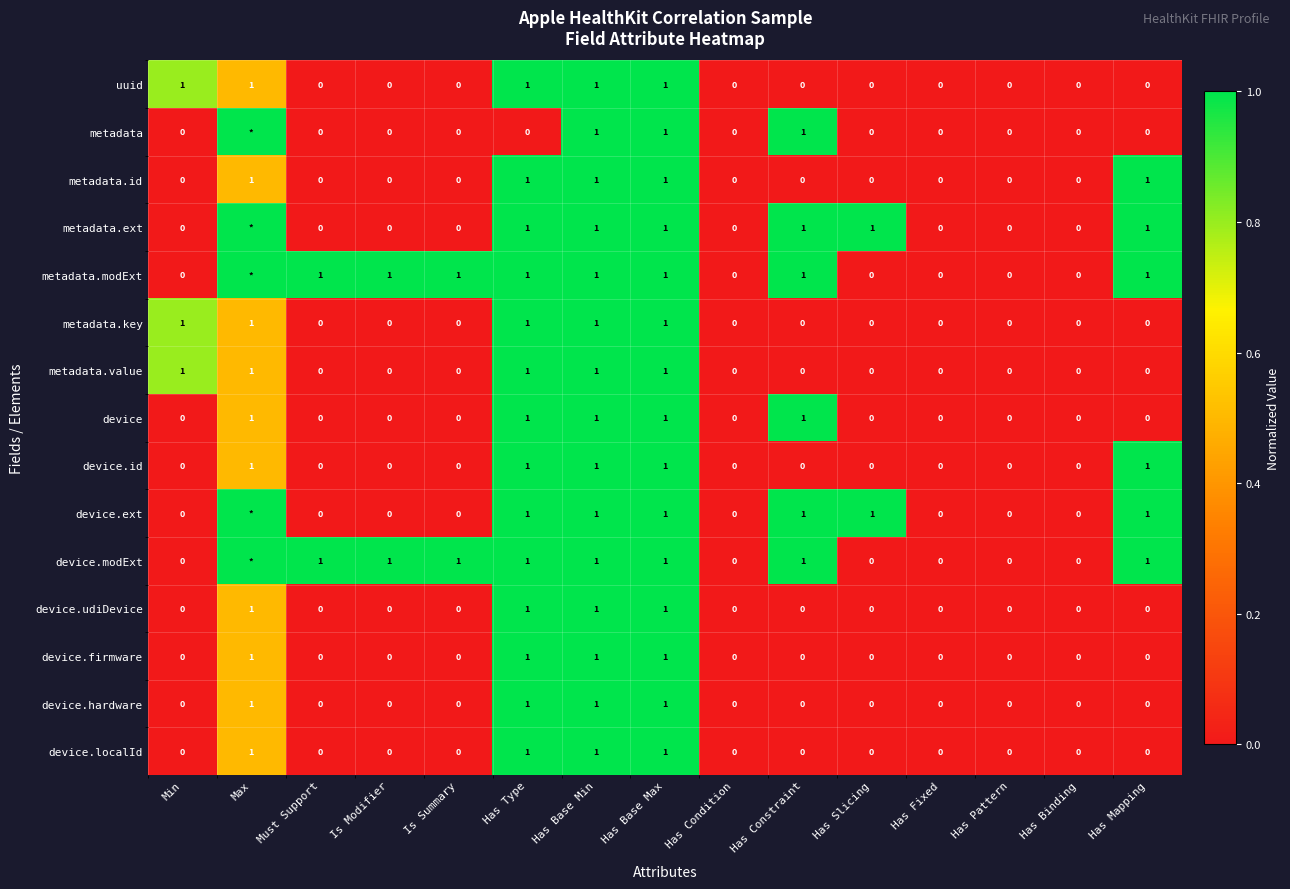

True or false: metadata.value has a value of 0 at Has Fixed.

True